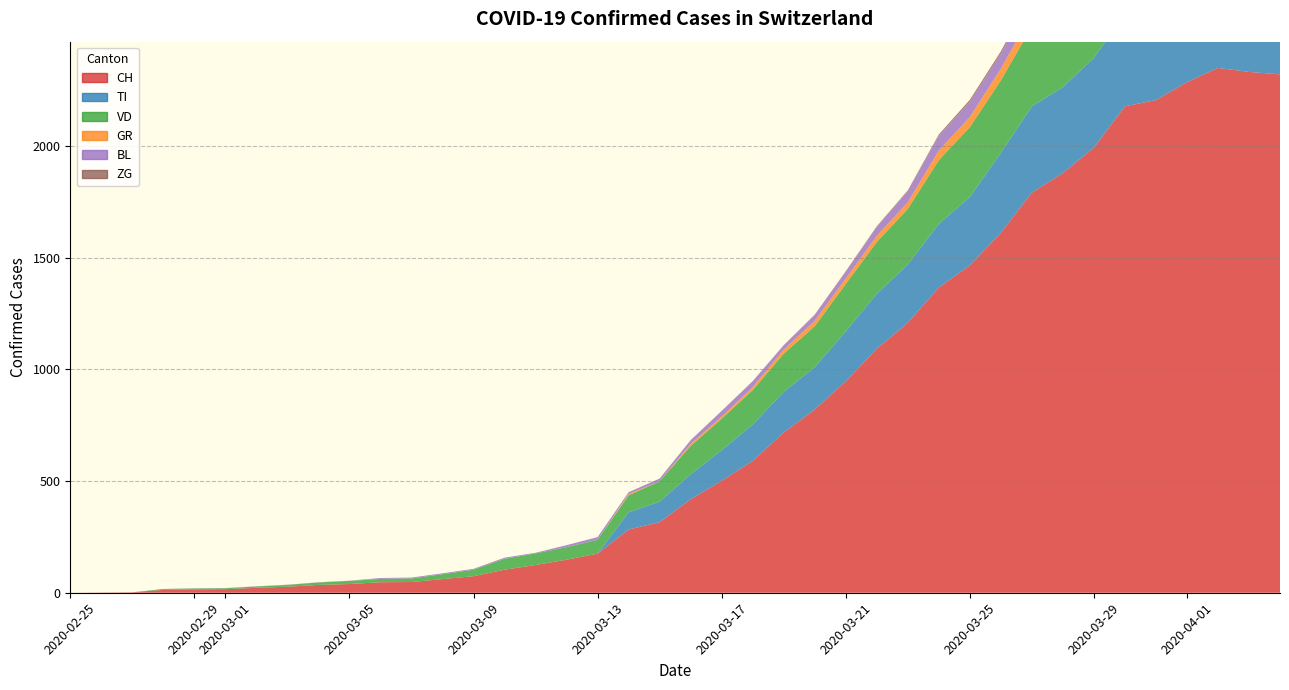

Reading left to right, transcribe all the data shown in this chart.

CH: 0=0	1=1	2=2	3=13	4=15	5=16	6=22	7=27	8=35	9=39	10=47	11=48	12=61	13=74	14=103	15=124	16=148	17=175	18=283	19=316	20=418	21=501	22=590	23=717	24=820	25=946	26=1092	27=1208	28=1366	29=1465	30=1611	31=1791	32=1878	33=1992	34=2177	35=2205	36=2285	37=2349	38=2331	39=2320
TI: 0=0	1=0	2=0	3=0	4=0	5=0	6=0	7=0	8=0	9=0	10=0	11=0	12=0	13=0	14=0	15=0	16=0	17=0	18=77	19=92	20=112	21=137	22=163	23=182	24=190	25=224	26=246	27=261	28=285	29=306	30=358	31=386	32=385	33=402	34=415	35=401	36=396	37=374	38=370	39=363
GR: 0=0	1=0	2=0	3=0	4=0	5=0	6=0	7=0	8=0	9=0	10=0	11=0	12=0	13=0	14=0	15=0	16=0	17=0	18=6	19=0	20=9	21=9	22=13	23=18	24=24	25=24	26=27	27=29	28=43	29=45	30=52	31=58	32=63	33=63	34=58	35=58	36=59	37=60	38=51	39=52
VD: 0=0	1=0	2=0	3=4	4=4	5=4	6=6	7=8	8=11	9=14	10=15	11=16	12=22	13=29	14=49	15=52	16=56	17=62	18=76	19=91	20=127	21=141	22=154	23=171	24=183	25=212	26=232	27=249	28=285	29=313	30=324	31=357	32=365	33=367	34=369	35=377	36=383	37=374	38=366	39=367
BL: 0=0	1=0	2=0	3=0	4=1	5=1	6=1	7=1	8=1	9=1	10=4	11=4	12=4	13=4	14=5	15=3	16=9	17=12	18=8	19=12	20=17	21=26	22=27	23=19	24=27	25=30	26=40	27=51	28=66	29=68	30=68	31=79	32=75	33=99	34=86	35=88	36=86	37=81	38=82	39=73
ZG: 0=0	1=0	2=0	3=0	4=0	5=0	6=0	7=0	8=0	9=0	10=0	11=0	12=0	13=0	14=0	15=0	16=0	17=0	18=0	19=0	20=0	21=0	22=0	23=1	24=1	25=3	26=3	27=3	28=6	29=9	30=10	31=12	32=12	33=12	34=13	35=14	36=13	37=14	38=15	39=14